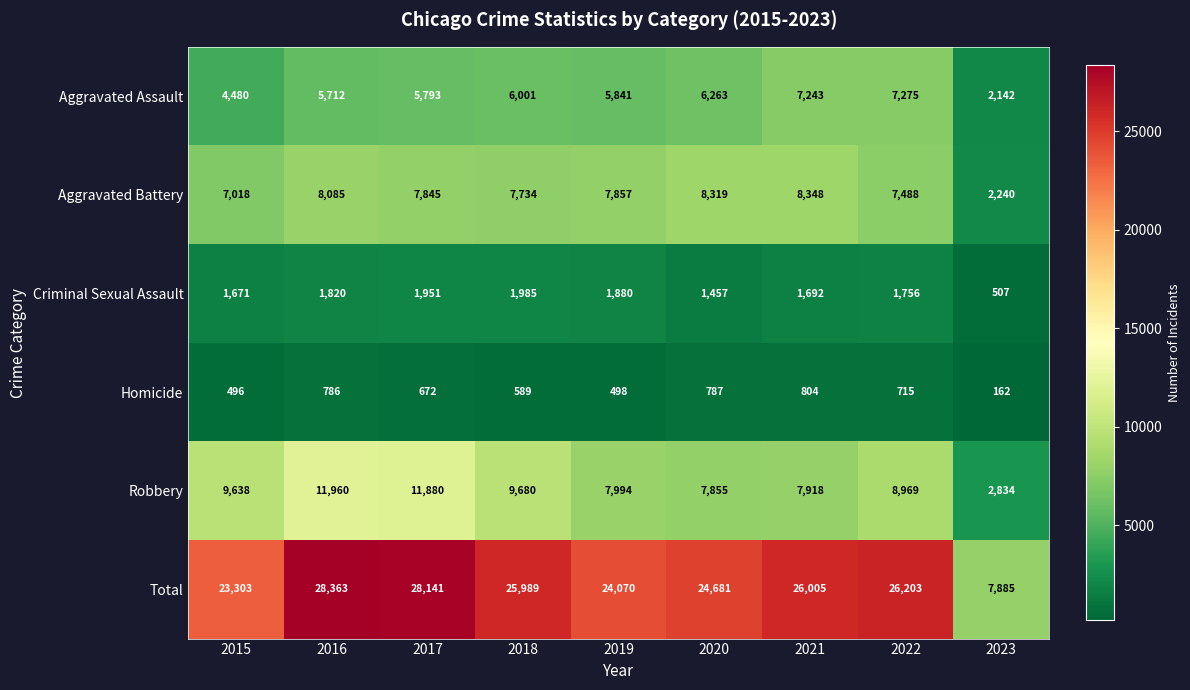

What is the sum of all Total values?

214640